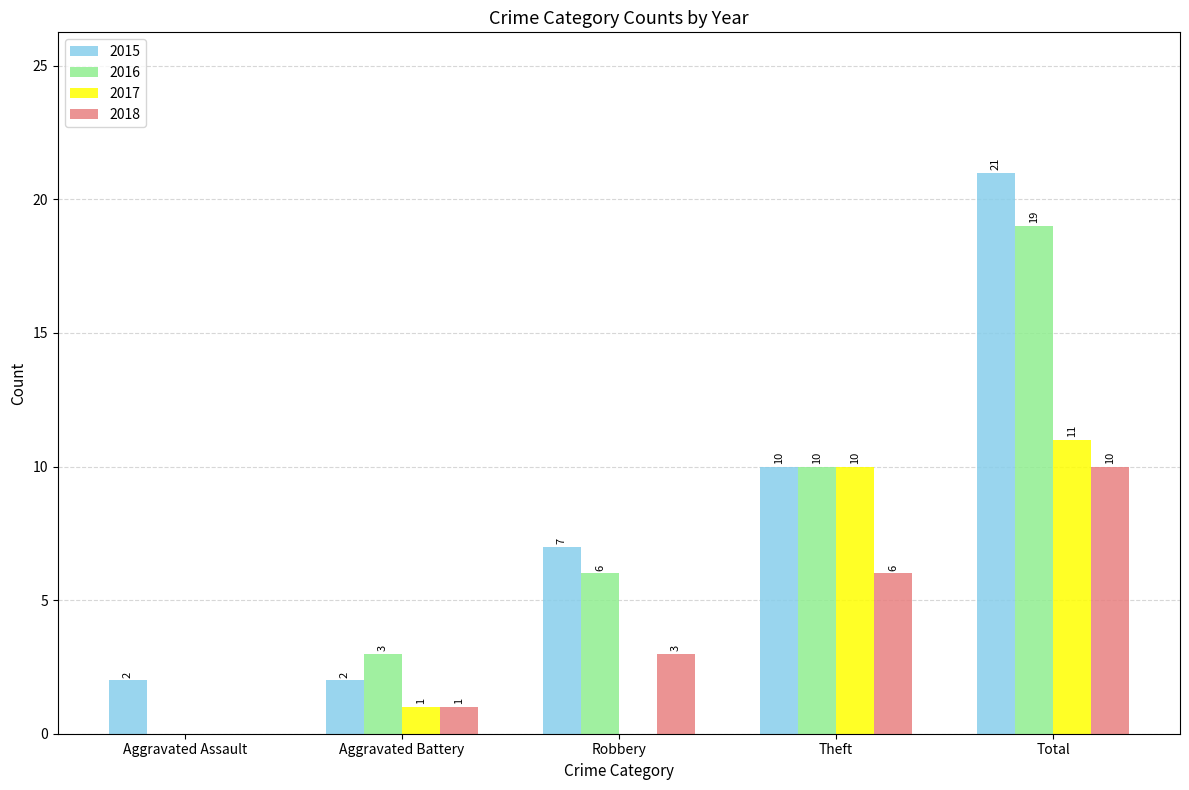

Which series changed the most between Aggravated Assault and Robbery?

2016